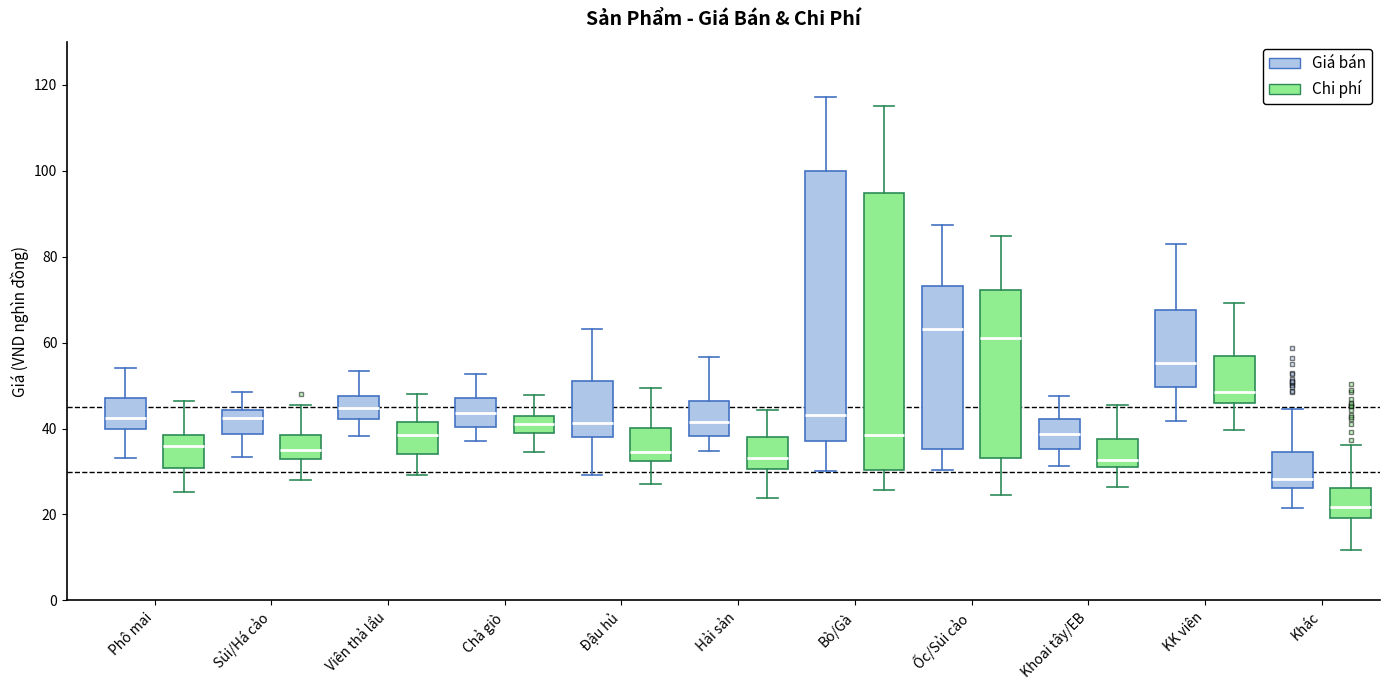

Which box's median line is the highest?

Ốc/Sủi cảo (Giá bán)